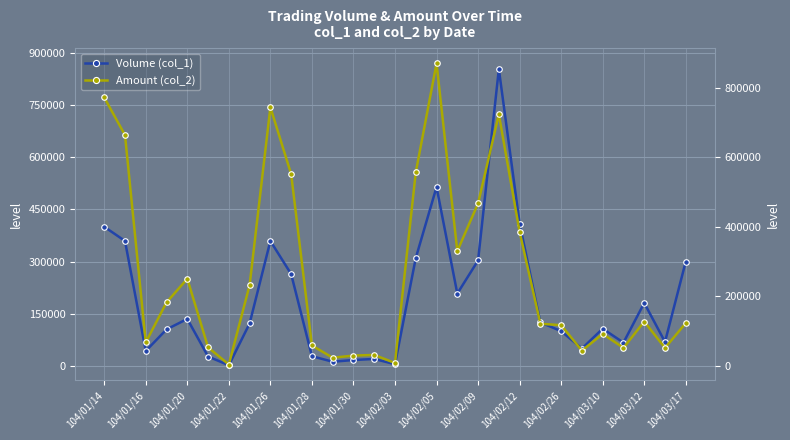

True or false: Amount (col_2) and Volume (col_1) cross at least once.

True